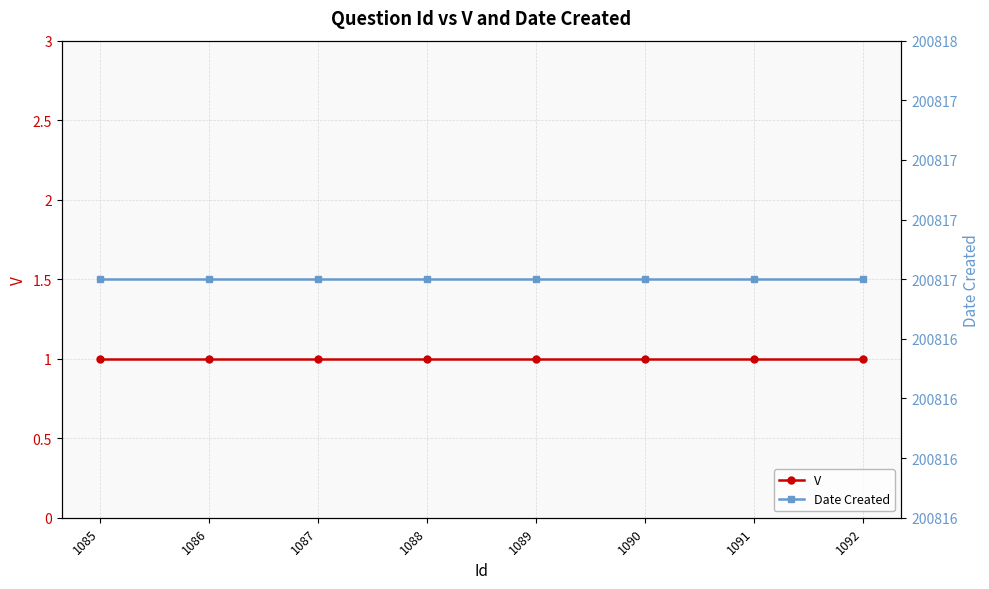

How many lines are shown in the chart?

2